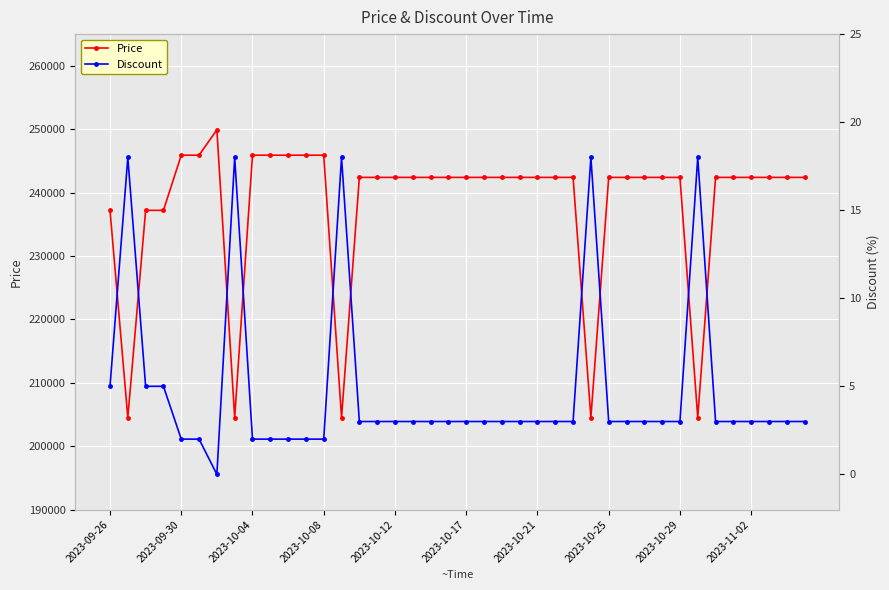

At which label does Price first exceed 242400?

2023-09-30